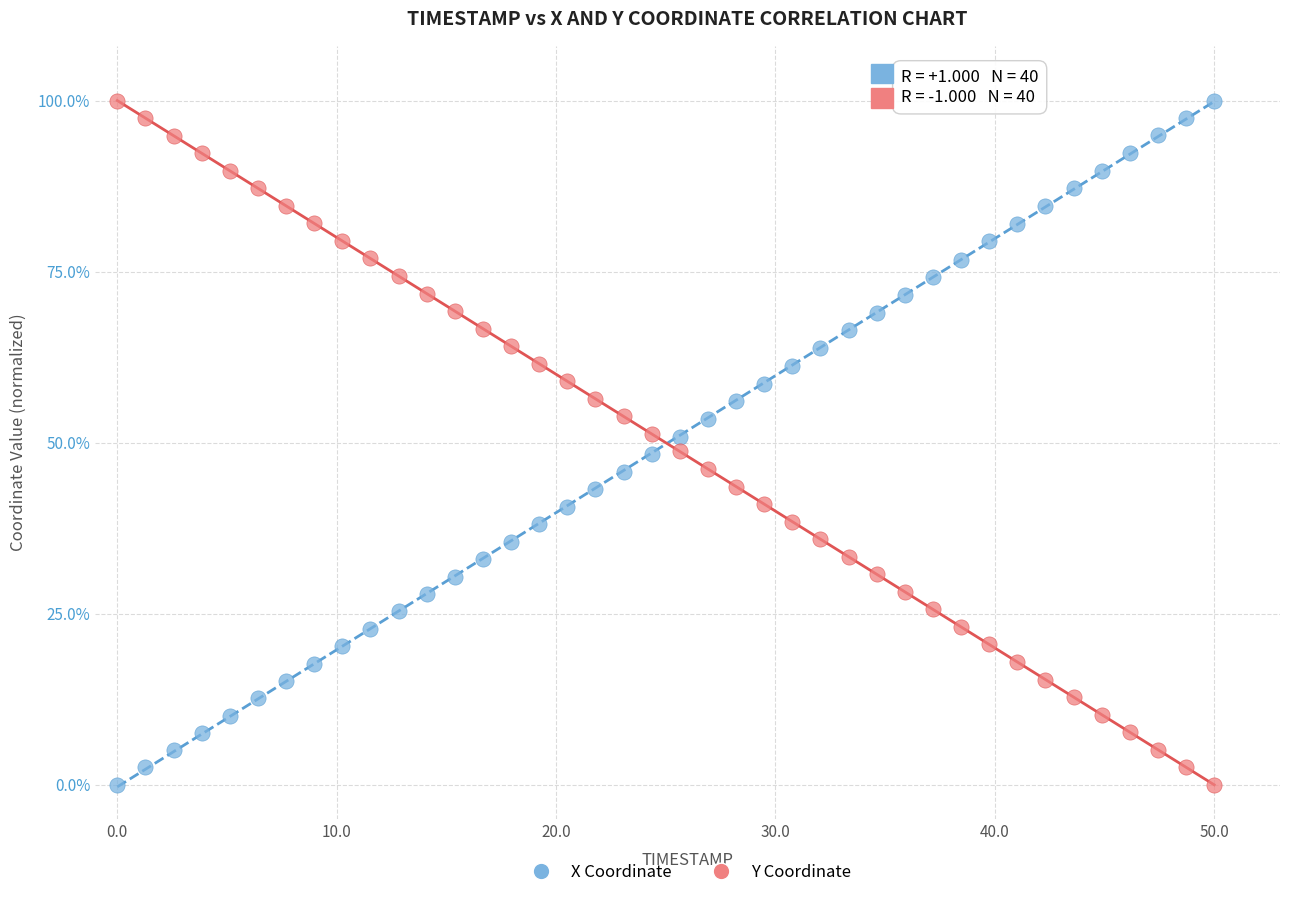

What is the X range (max minus min) for the scatter plot?

50.0